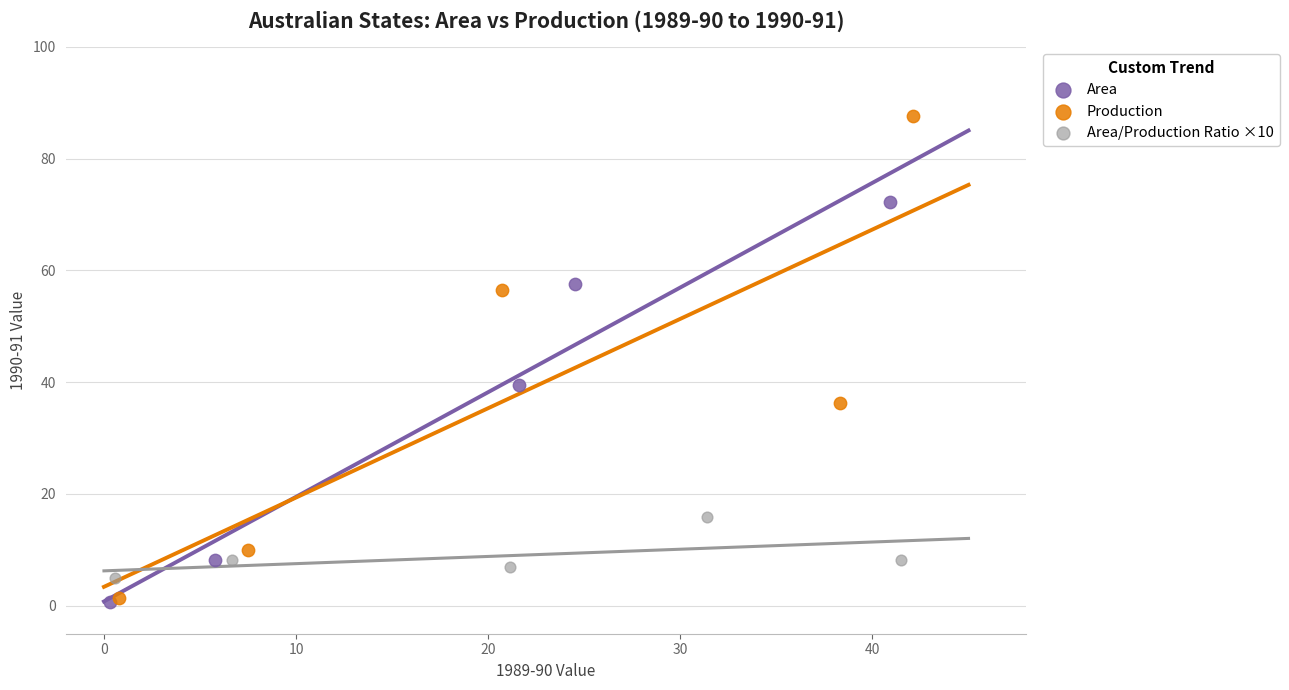

Which series has the widest spread of Y values?

Production